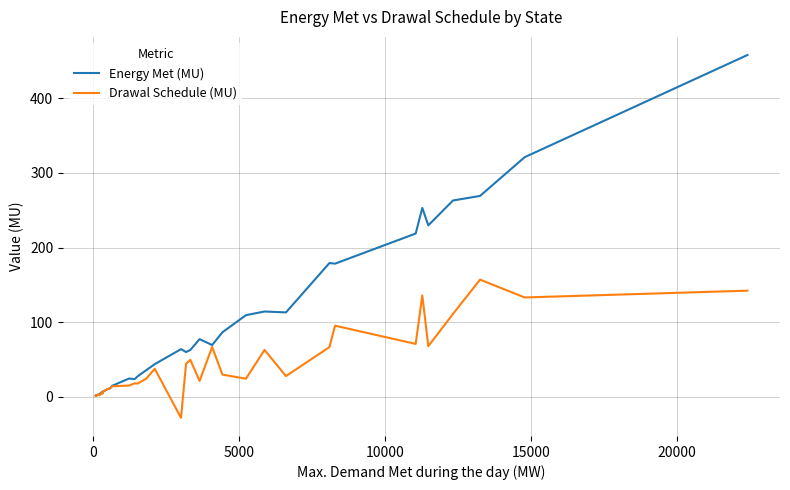

What is the smallest value displayed?

-28.1